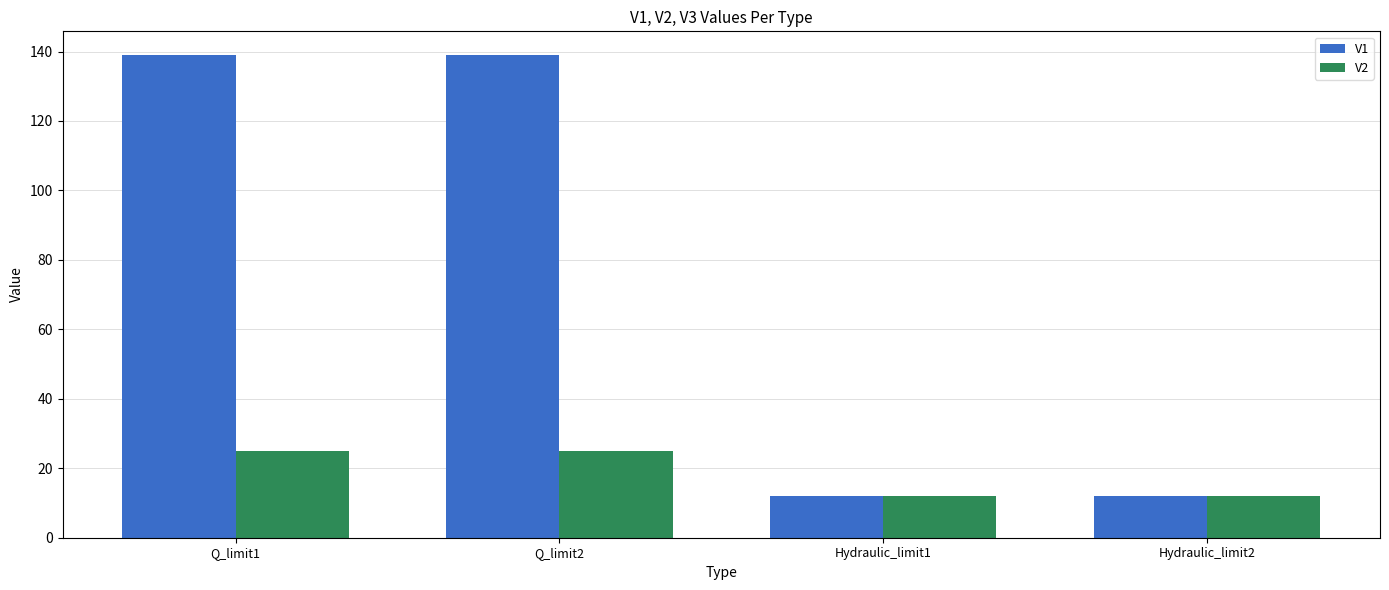

Which series has the widest spread of values?

V1